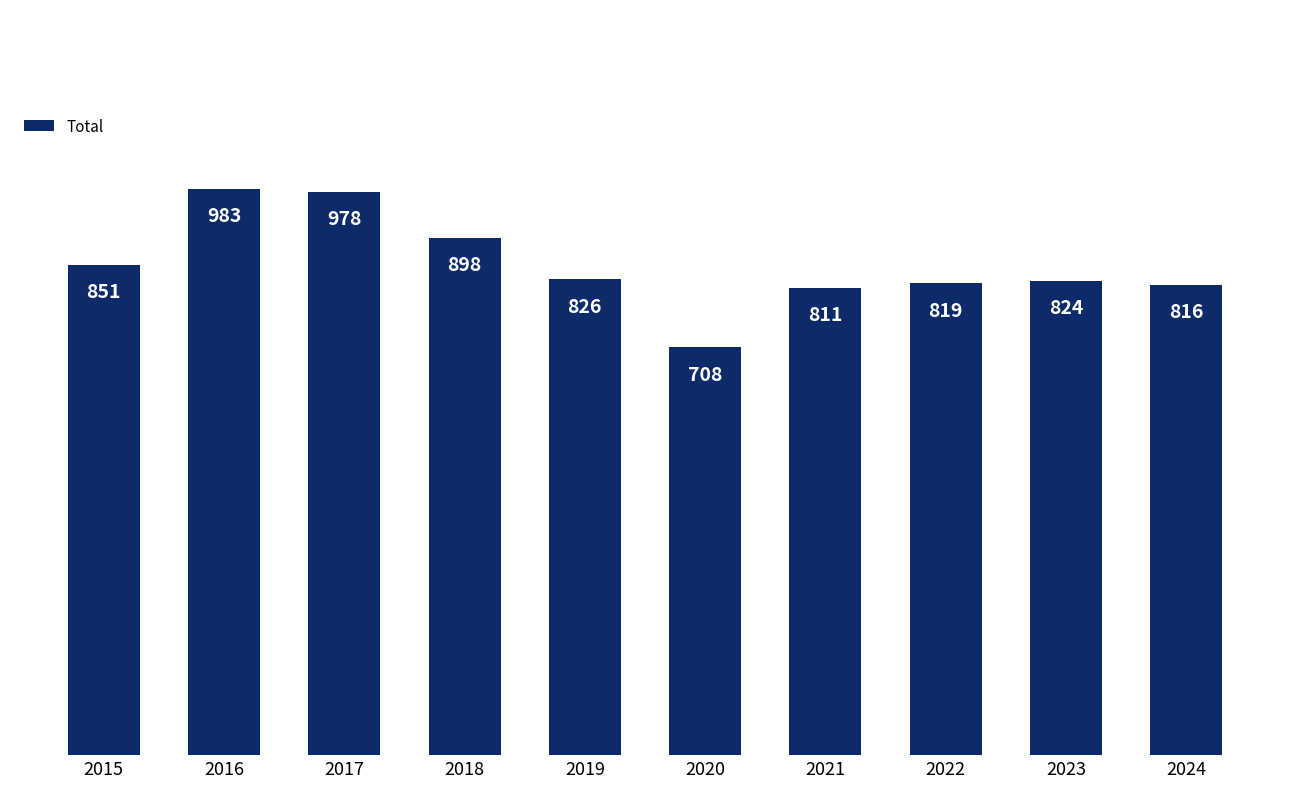

The chart shows a value of 811 at 2021. True or false?

True